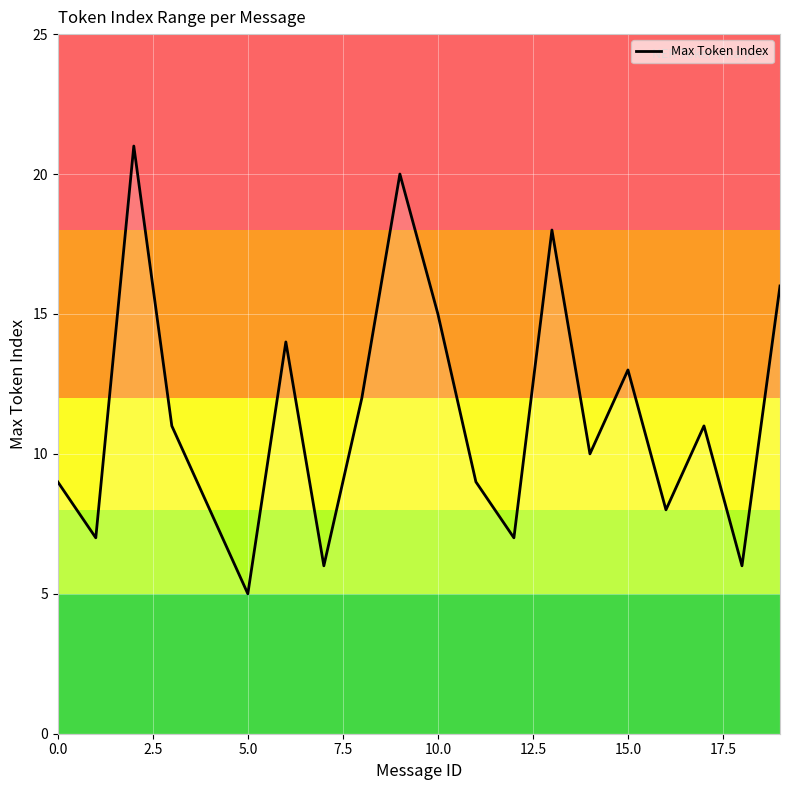

What is the greatest value displayed?

21